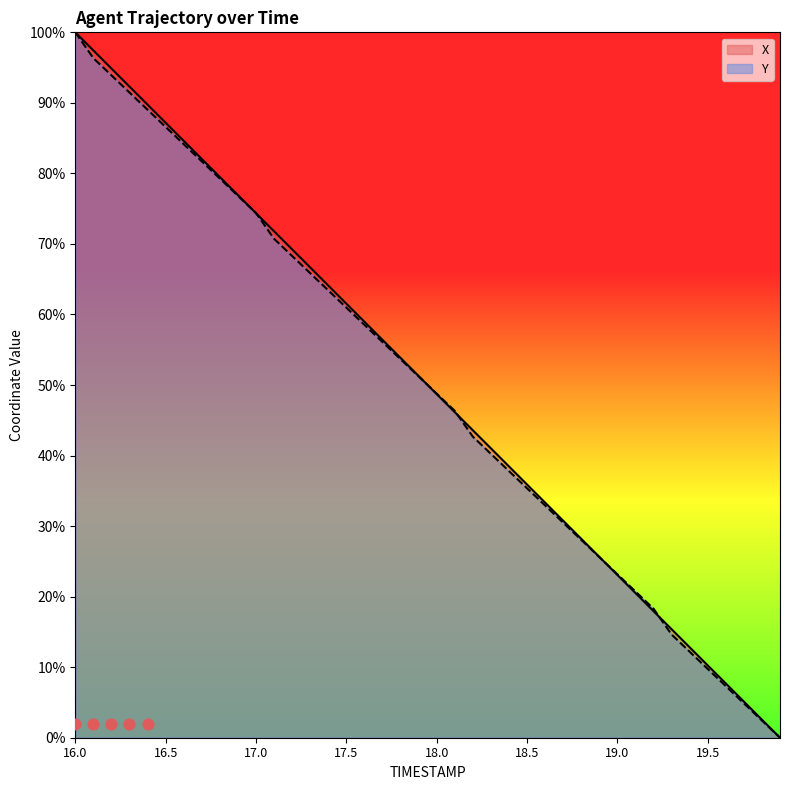

Which series reaches the minimum Y coordinate?

X